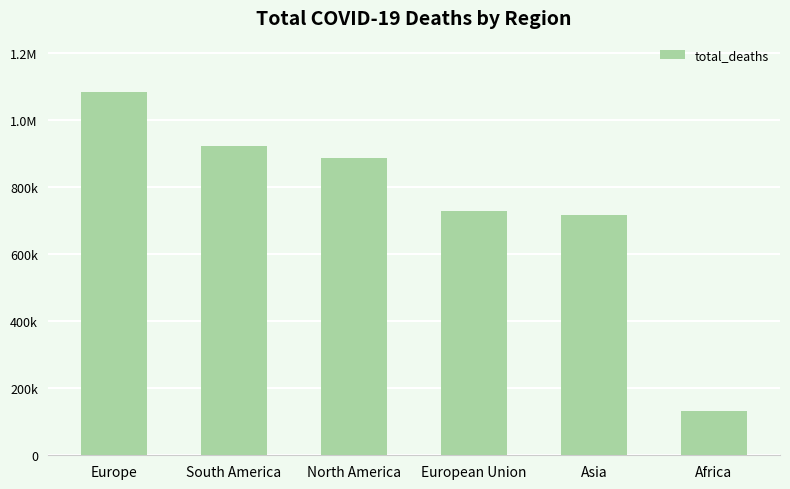

Are the bars horizontal?

No